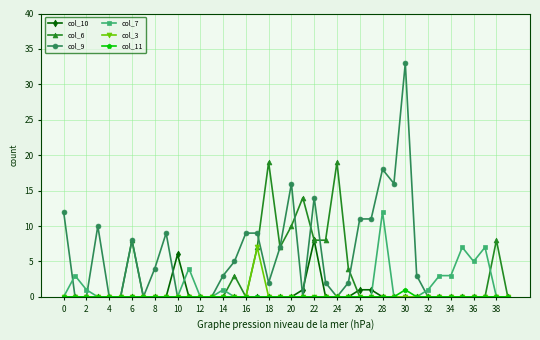

Which series has the largest total across all categories?

col_9